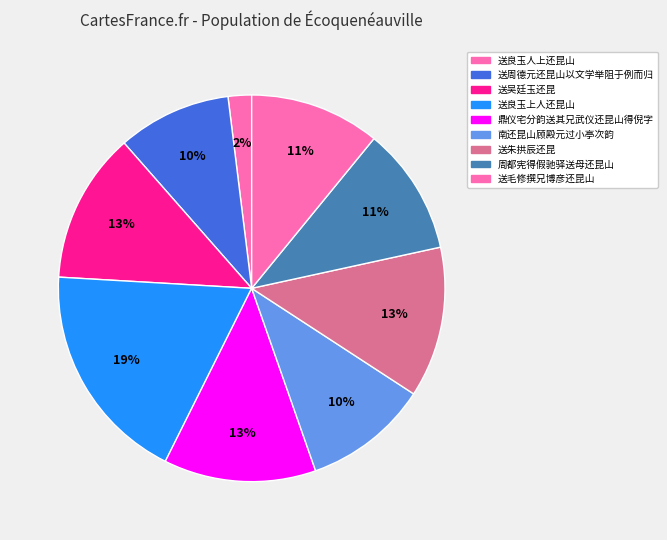

How many slices are in this pie chart?

9